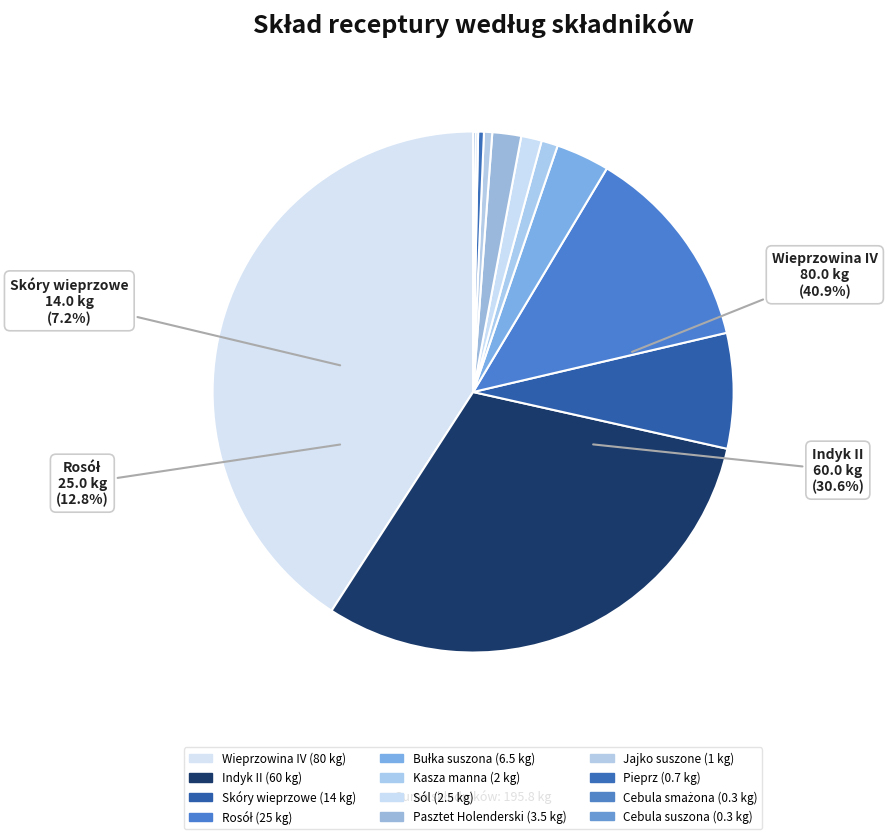

What is the total percentage of Wieprzowina IV and Bułka suszona?

44.2%